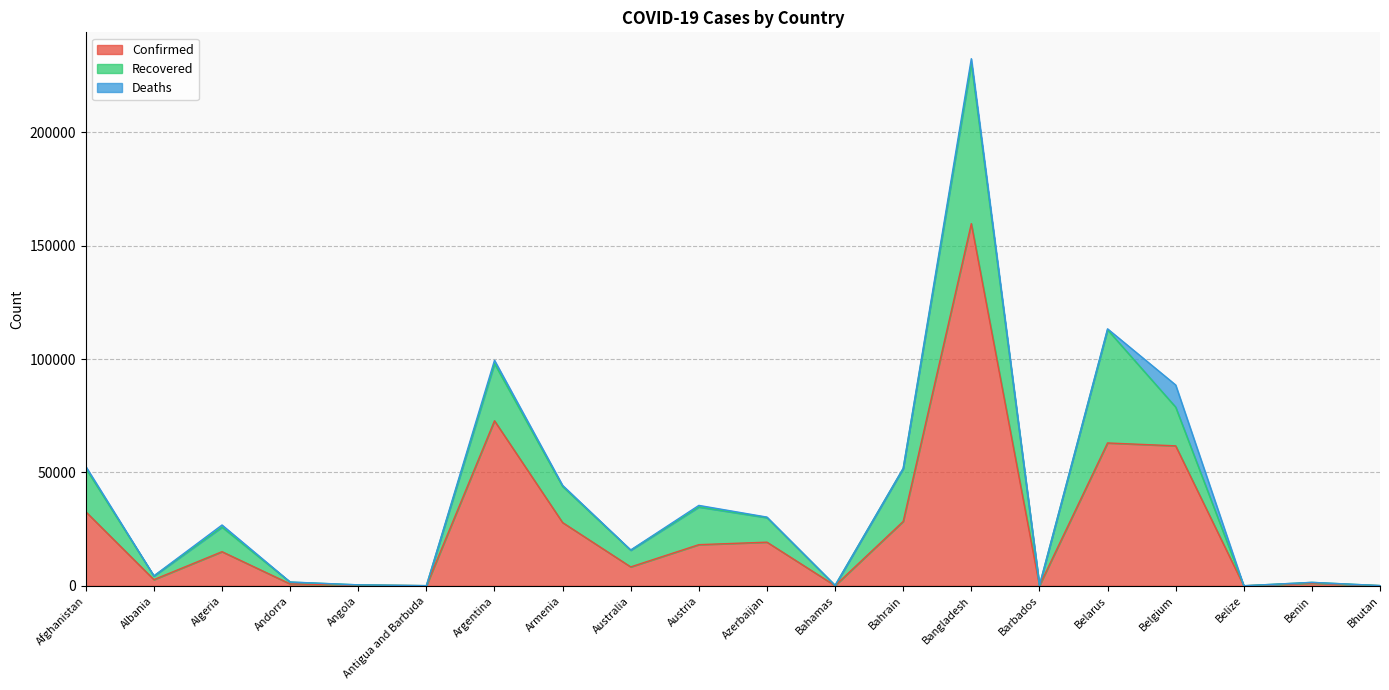

Reading right to left, what are all the values shown in this chart?

Confirmed: 78	1199	30	61727	62997	97	159679	28410	104	19267	18165	8362	27900	72786	68	328	855	15070	2752	32672
Recovered: 51	333	19	17073	49909	90	70721	23318	89	10820	16607	7355	15935	25224	23	107	800	10832	1592	19164
Deaths: 0	21	2	9765	412	7	1997	95	11	235	705	104	477	1437	3	18	52	937	72	826